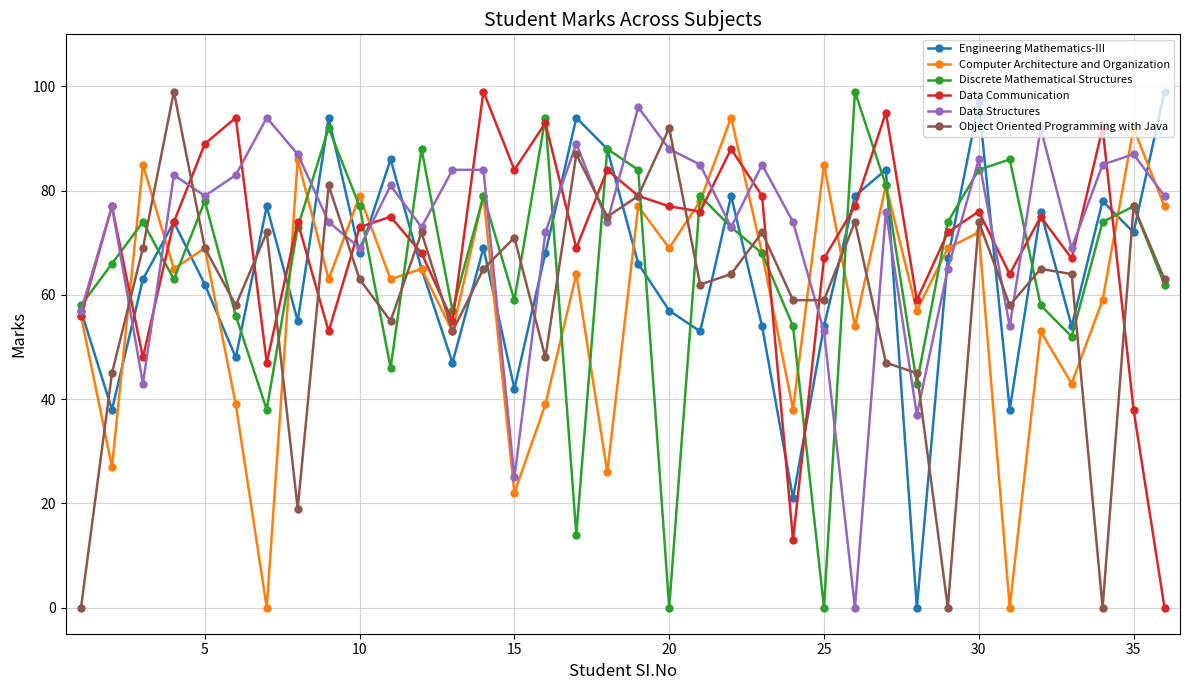

How many data points does each series have?

36